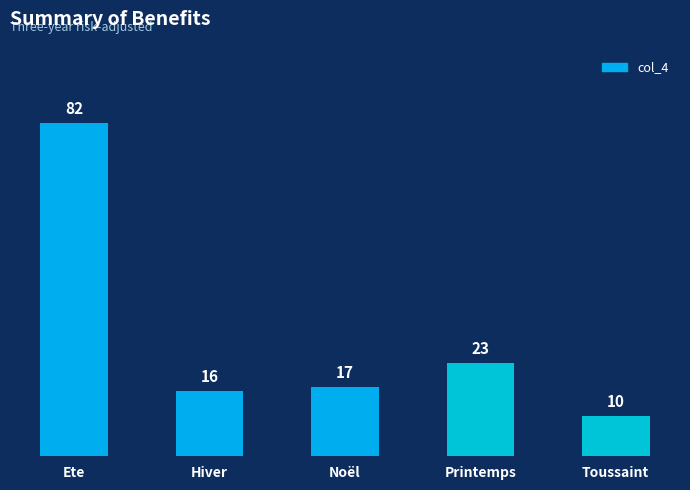

Which has a higher value, Printemps or Toussaint?

Printemps